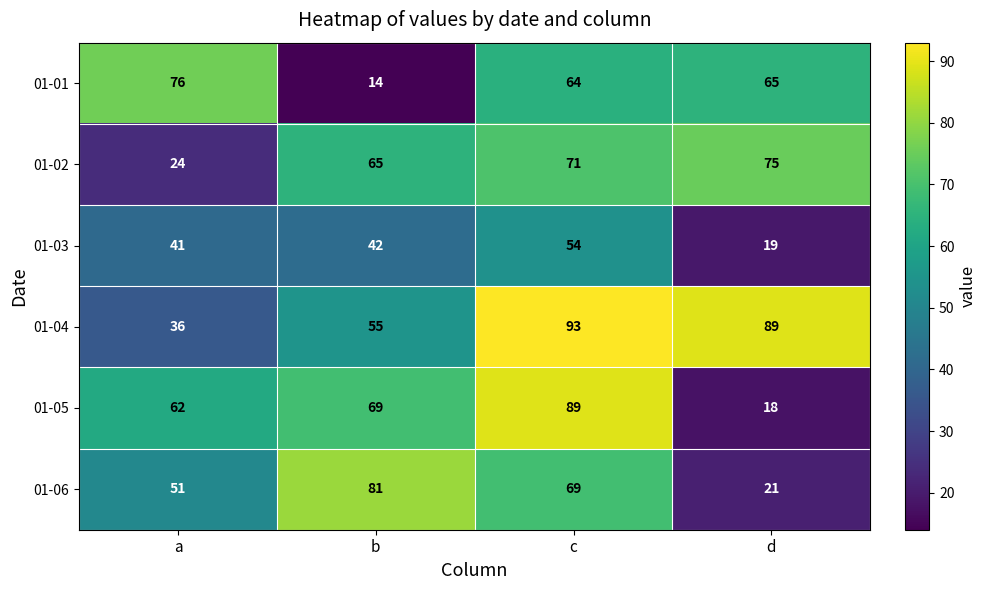

At how many categories does at least one series exceed 25?

4